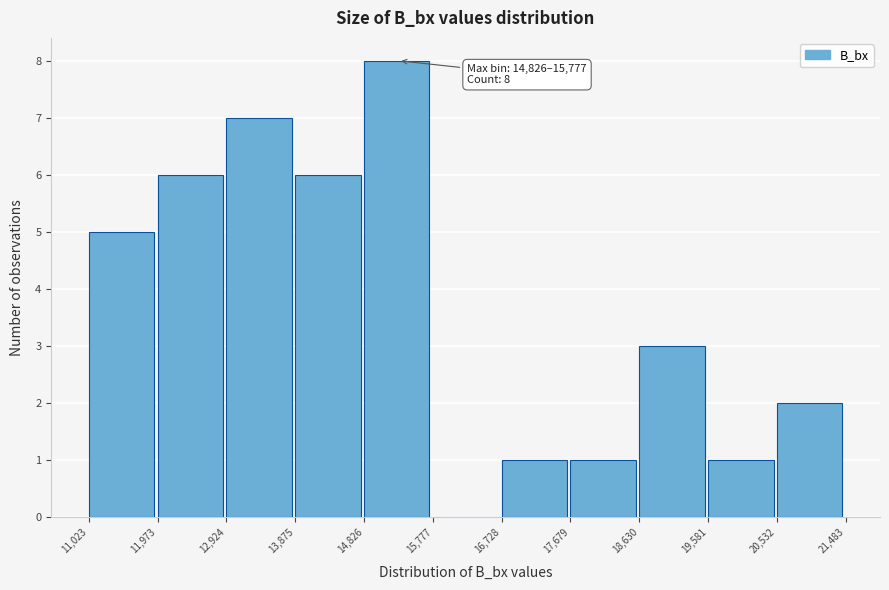

Over which range of the x-axis is the bar tallest?

14,826 to 15,777